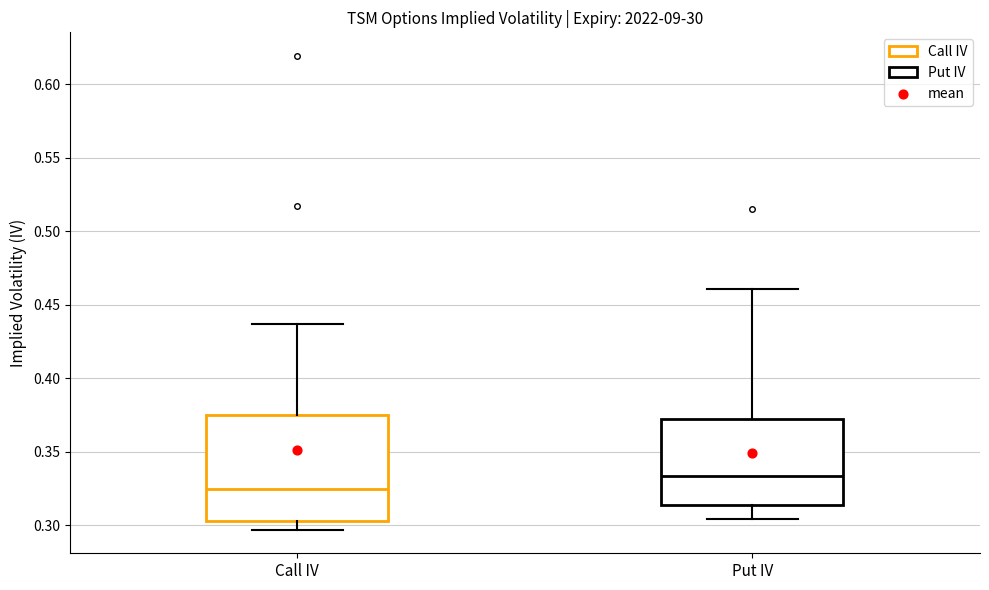

Where is the upper edge of the box for Put IV on the y-axis? The values are not printed on the chart, so give them approximately, as read against the axis.

0.375